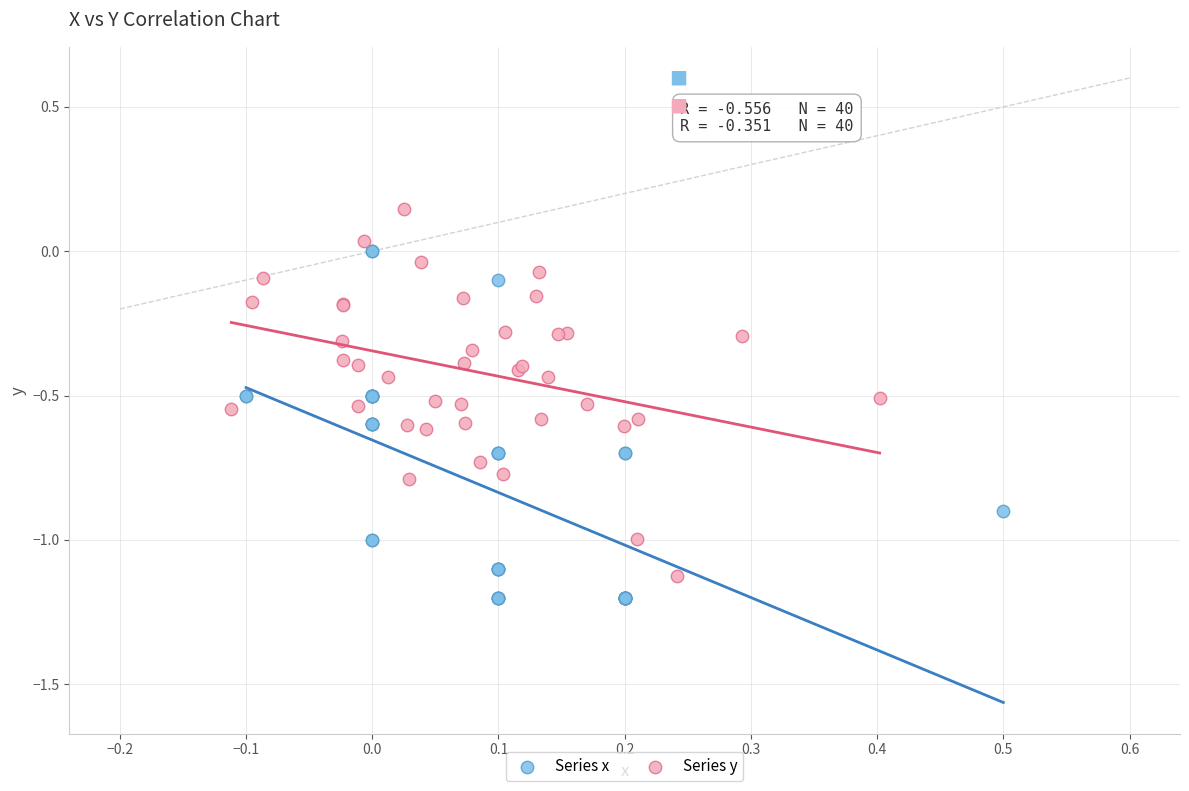

Which series reaches the maximum Y coordinate?

Series y